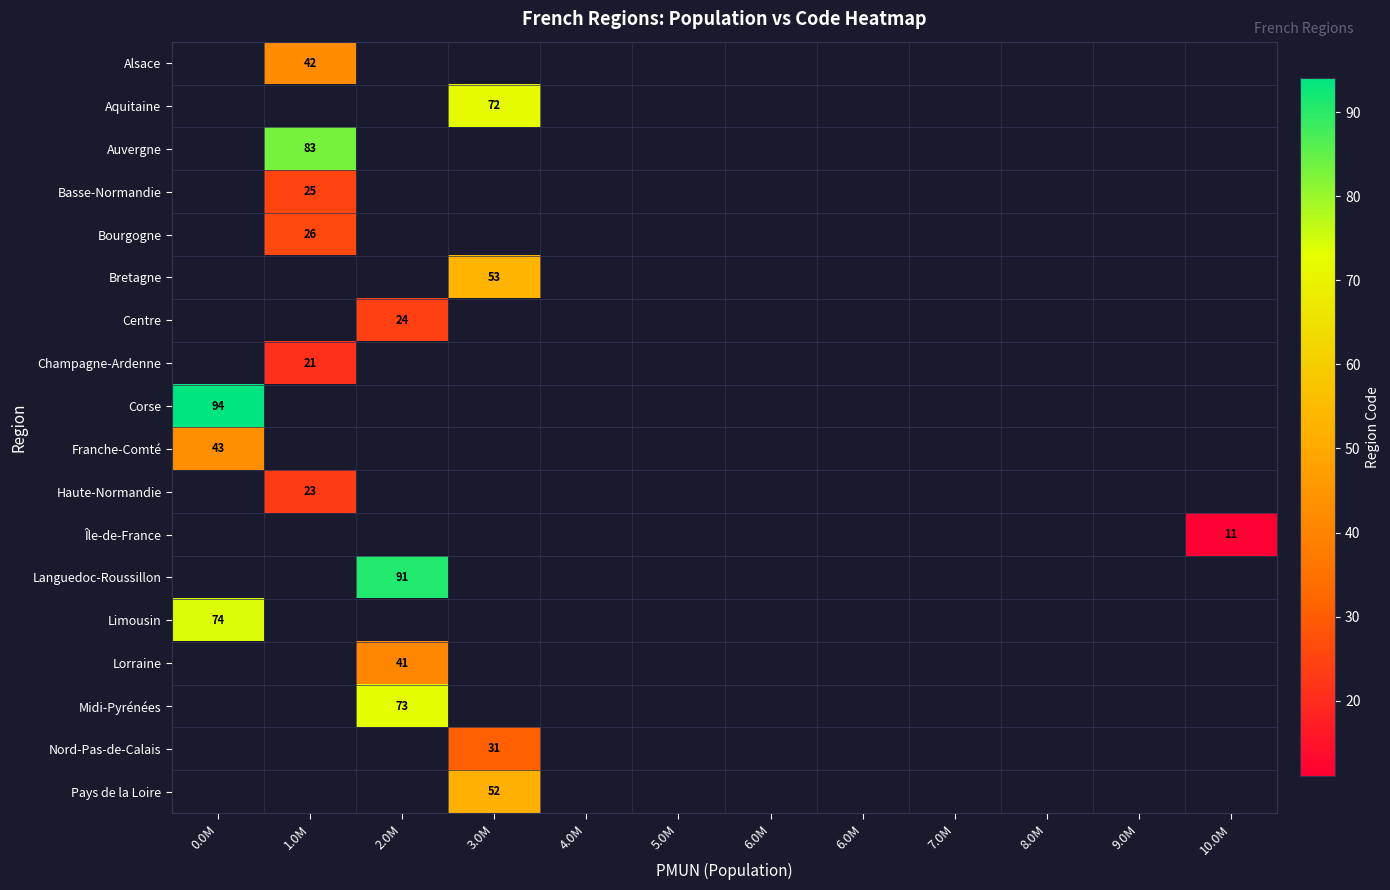

At which label is Corse closest to 94?

0.0M